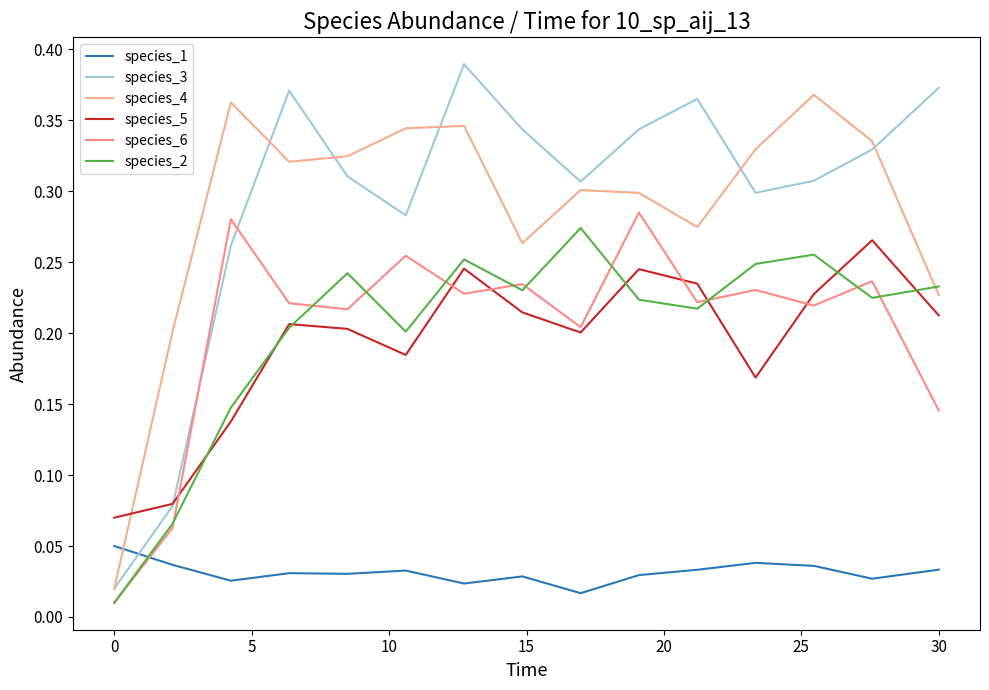

Is this an area chart (filled region under the line)?

No